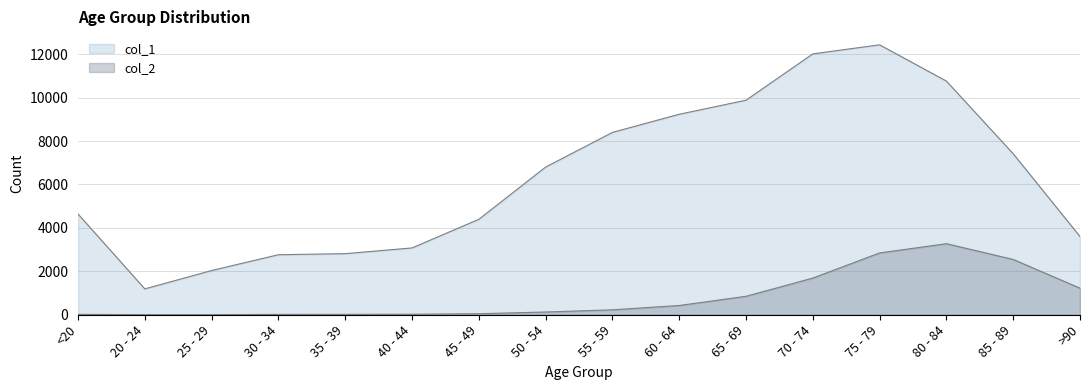

What is the total value across all series at 65 - 69?

10733